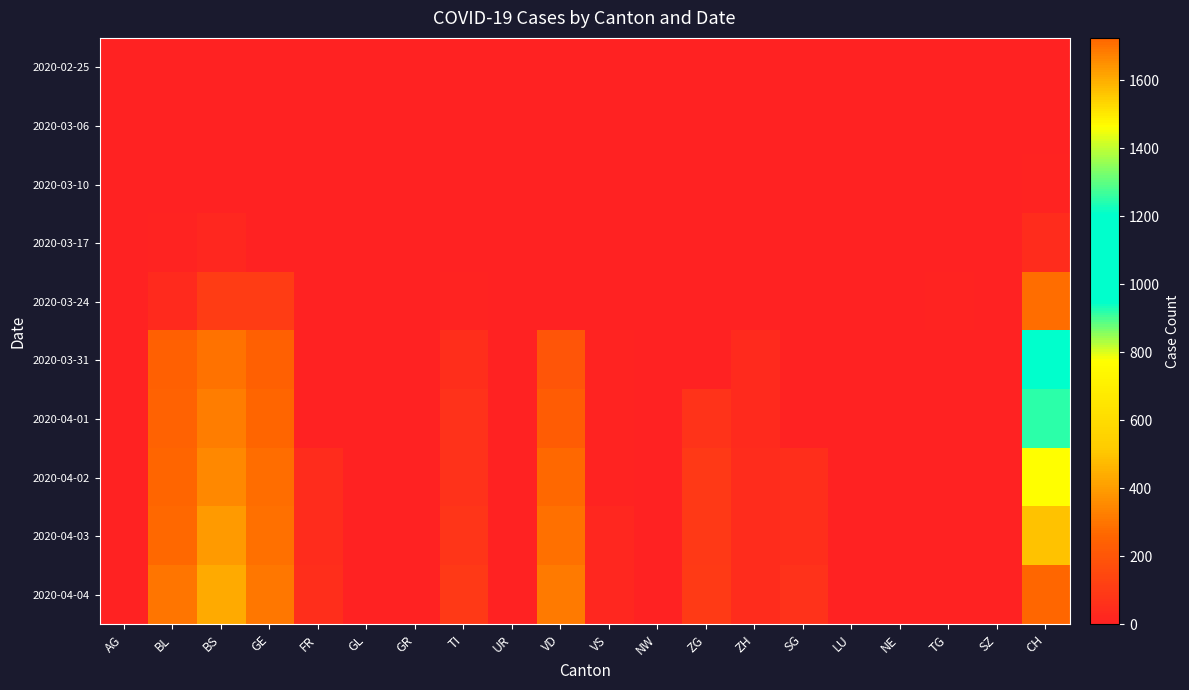

Reading left to right, list all the values displayed in this chart.

2020-02-25: AG=0	BL=0	BS=0	GE=0	FR=0	GL=0	GR=0	TI=0	UR=0	VD=0	VS=0	NW=0	ZG=0	ZH=0	SG=0	LU=0	NE=0	TG=0	SZ=0	CH=0
2020-03-06: AG=1	BL=0	BS=0	GE=0	FR=0	GL=0	GR=0	TI=0	UR=0	VD=0	VS=0	NW=0	ZG=0	ZH=0	SG=0	LU=0	NE=0	TG=0	SZ=0	CH=1
2020-03-10: AG=2	BL=2	BS=0	GE=0	FR=0	GL=0	GR=0	TI=3	UR=0	VD=0	VS=0	NW=0	ZG=0	ZH=0	SG=0	LU=0	NE=0	TG=0	SZ=0	CH=7
2020-03-17: AG=4	BL=13	BS=25	GE=0	FR=0	GL=0	GR=0	TI=0	UR=0	VD=0	VS=0	NW=0	ZG=0	ZH=0	SG=0	LU=0	NE=0	TG=0	SZ=1	CH=46
2020-03-24: AG=0	BL=40	BS=105	GE=103	FR=0	GL=0	GR=0	TI=10	UR=0	VD=0	VS=0	NW=0	ZG=0	ZH=1	SG=0	LU=0	NE=0	TG=12	SZ=0	CH=278
2020-03-31: AG=0	BL=242	BS=292	GE=241	FR=0	GL=0	GR=0	TI=48	UR=0	VD=202	VS=11	NW=0	ZG=0	ZH=39	SG=0	LU=0	NE=0	TG=0	SZ=0	CH=1082
2020-04-01: AG=0	BL=249	BS=323	GE=260	FR=0	GL=0	GR=0	TI=65	UR=0	VD=229	VS=13	NW=0	ZG=70	ZH=40	SG=0	LU=0	NE=0	TG=0	SZ=0	CH=1253
2020-04-02: AG=0	BL=262	BS=350	GE=283	FR=46	GL=0	GR=0	TI=65	UR=0	VD=263	VS=13	NW=0	ZG=88	ZH=41	SG=49	LU=0	NE=0	TG=0	SZ=0	CH=1464
2020-04-03: AG=0	BL=266	BS=397	GE=284	FR=46	GL=0	GR=0	TI=75	UR=0	VD=287	VS=26	NW=0	ZG=91	ZH=44	SG=50	LU=0	NE=0	TG=0	SZ=0	CH=1570
2020-04-04: AG=0	BL=298	BS=434	GE=305	FR=49	GL=0	GR=0	TI=92	UR=0	VD=314	VS=26	NW=0	ZG=95	ZH=46	SG=62	LU=0	NE=0	TG=0	SZ=0	CH=1725